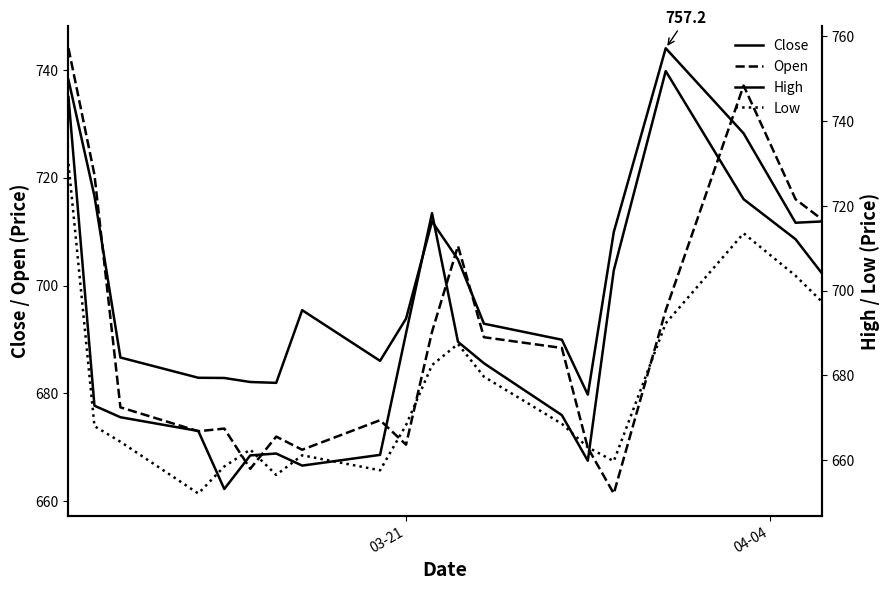

What is the value of the High point at the 2nd from the left?

722.3